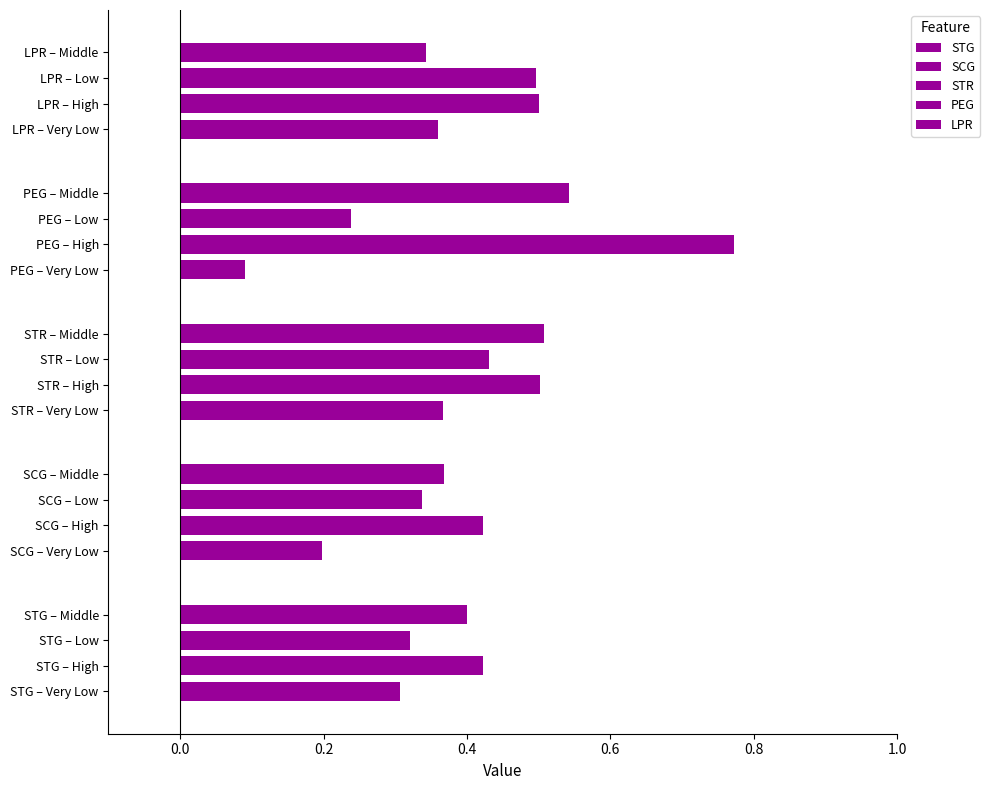

What value does the PEG series have at PEG – High?

0.8